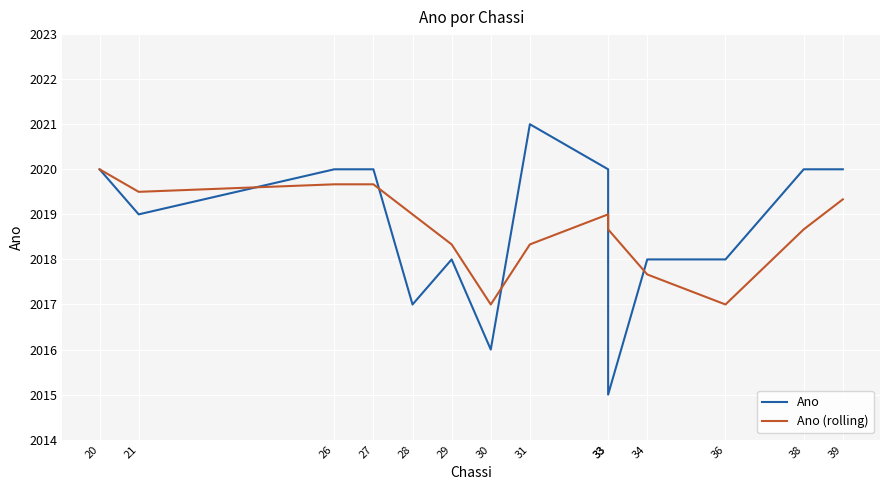

List the series in order of their peak value, lowest first.

Ano (rolling), Ano